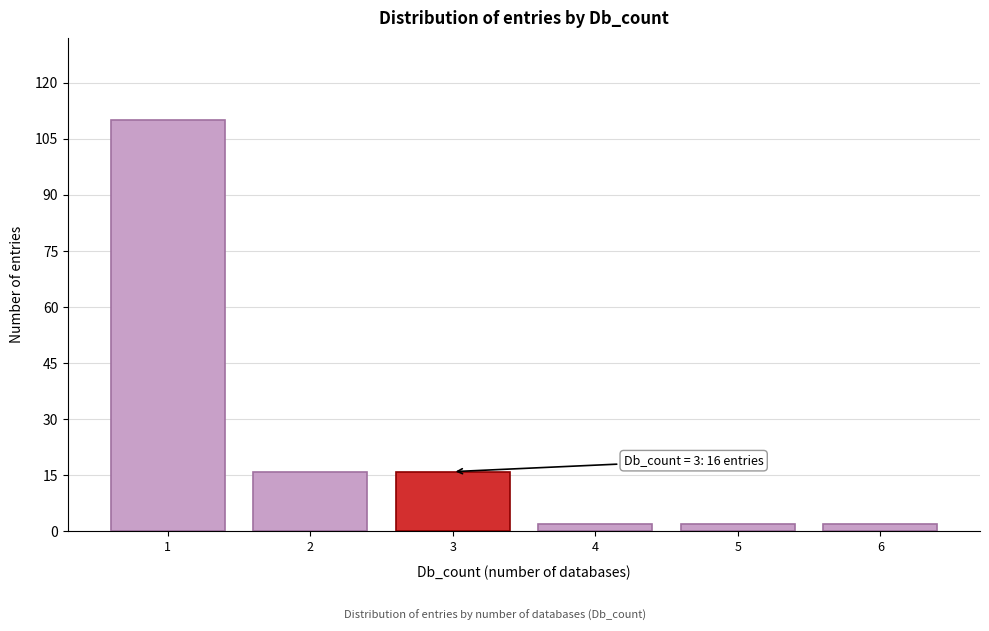

Over which range of the x-axis is the bar tallest?

0.5 to 1.5